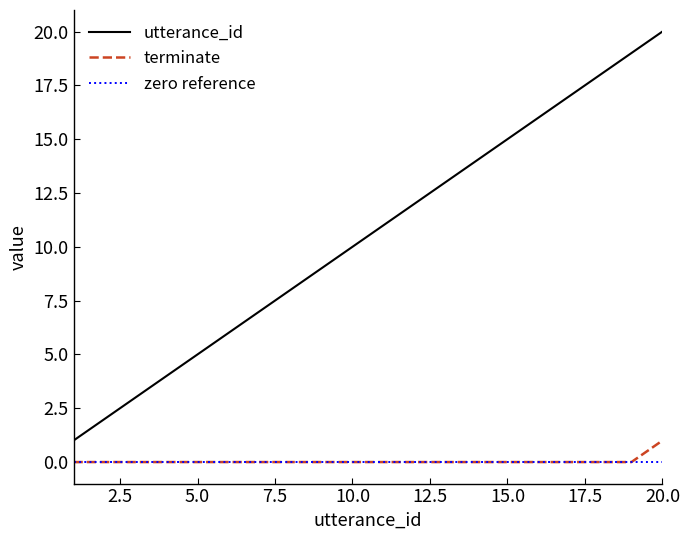

Which series has the widest spread of values?

utterance_id